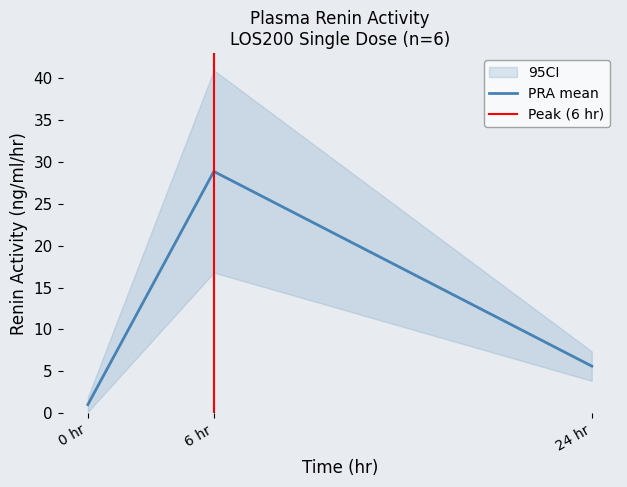

Where does the mean series first go above 5?

6.0